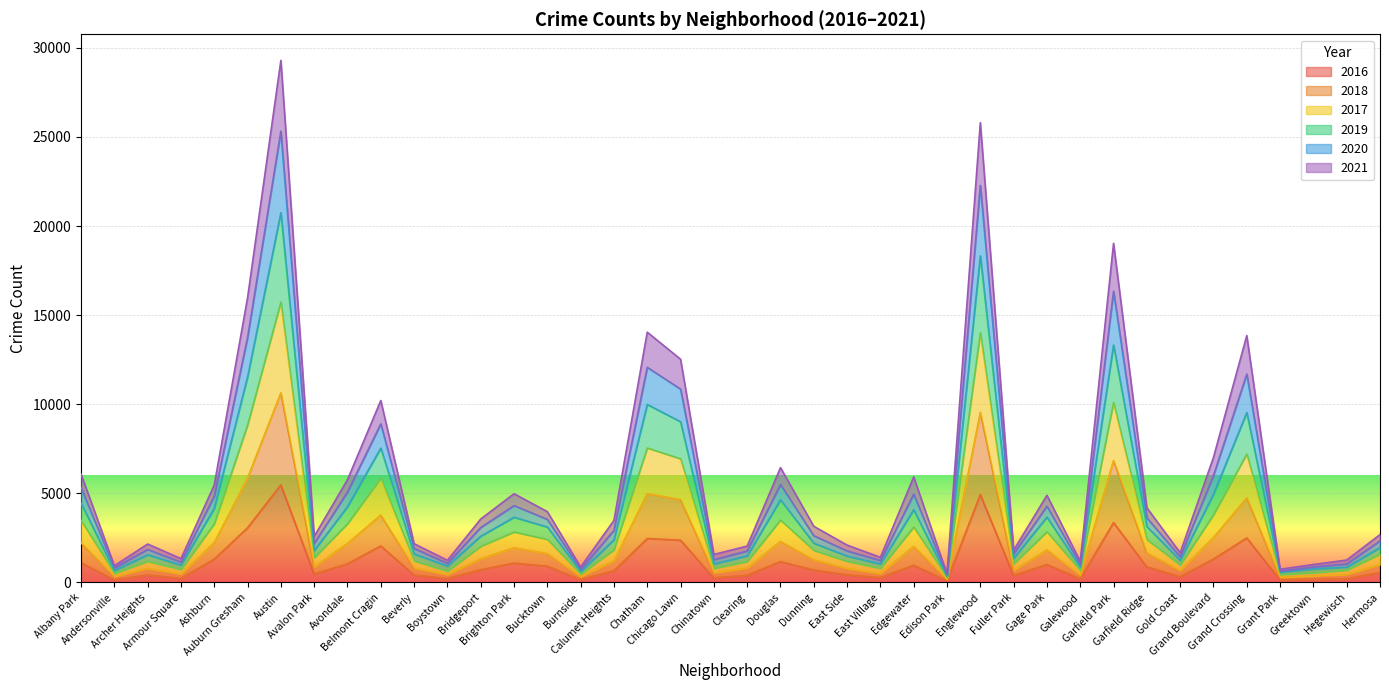

Reading left to right, transcribe all the data shown in this chart.

2017: 3479	505	1184	726	3285	8831	15738	1385	3295	5855	1211	631	2026	2833	2416	469	1827	7547	6941	788	1170	3504	1798	1183	793	3111	265	14018	1043	2843	671	10101	2407	976	3799	7206	441	541	690	1589
2019: 6084	941	2158	1337	5472	15981	29295	2585	5770	10211	2176	1244	3561	4979	3976	867	3485	14045	12526	1573	2042	6445	3153	2097	1412	5926	478	25799	1811	4894	1184	19032	4194	1668	7018	13853	743	1008	1259	2686
2021: 5317	818	1855	1144	4843	13744	25324	2190	5078	8899	1911	1071	3087	4315	3541	737	2926	12072	10851	1280	1768	5501	2623	1772	1232	4956	416	22280	1611	4281	1014	16345	3629	1435	6004	11692	639	868	1042	2336
2020: 4447	671	1552	975	4157	11531	20746	1790	4252	7542	1596	918	2594	3661	3110	611	2388	9988	9017	1041	1492	4644	2205	1481	1041	4083	341	18328	1352	3668	860	13327	3135	1237	4952	9534	579	761	861	1954
2018: 2227	334	793	475	2232	5858	10643	876	2188	3789	807	443	1329	1955	1621	324	1207	4981	4653	535	810	2304	1267	786	497	2029	178	9546	678	1824	406	6844	1665	665	2518	4750	287	365	444	1001
2016: 1110	151	419	227	1308	3071	5481	475	1046	2053	421	219	713	1086	917	164	653	2468	2372	262	401	1173	696	432	267	965	103	4939	389	1008	205	3361	876	323	1313	2500	146	180	204	559